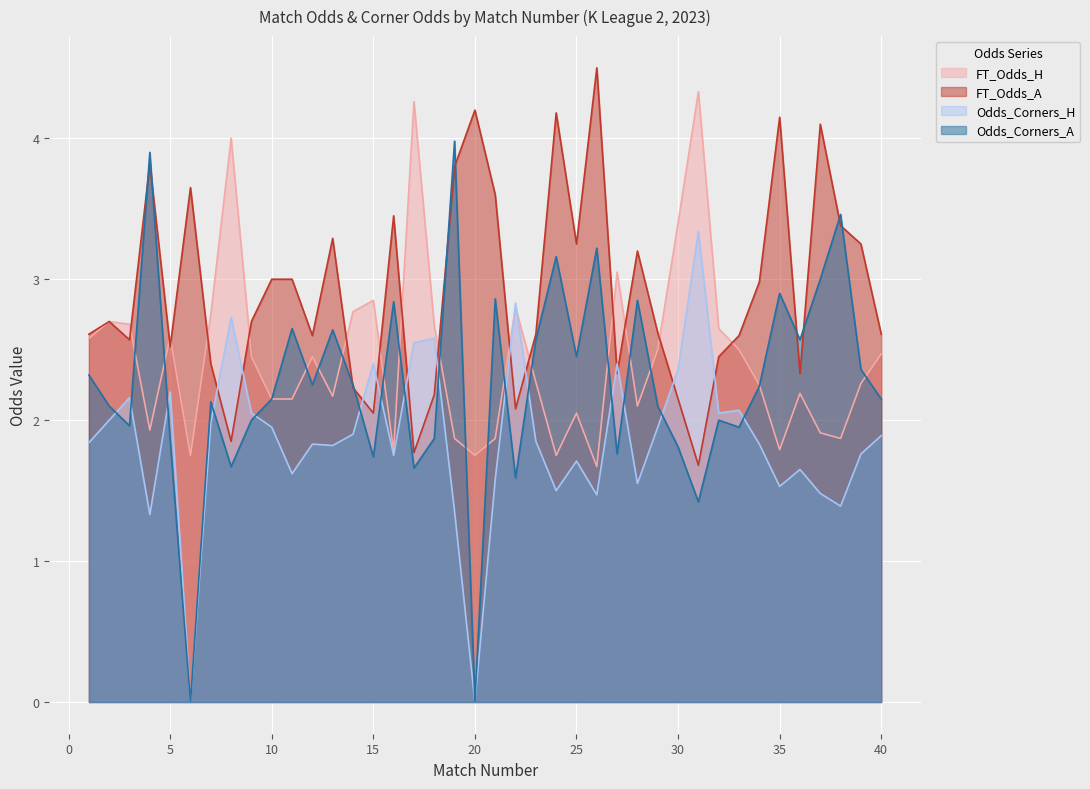

What is the difference between the highest and lowest values at 38?

2.1